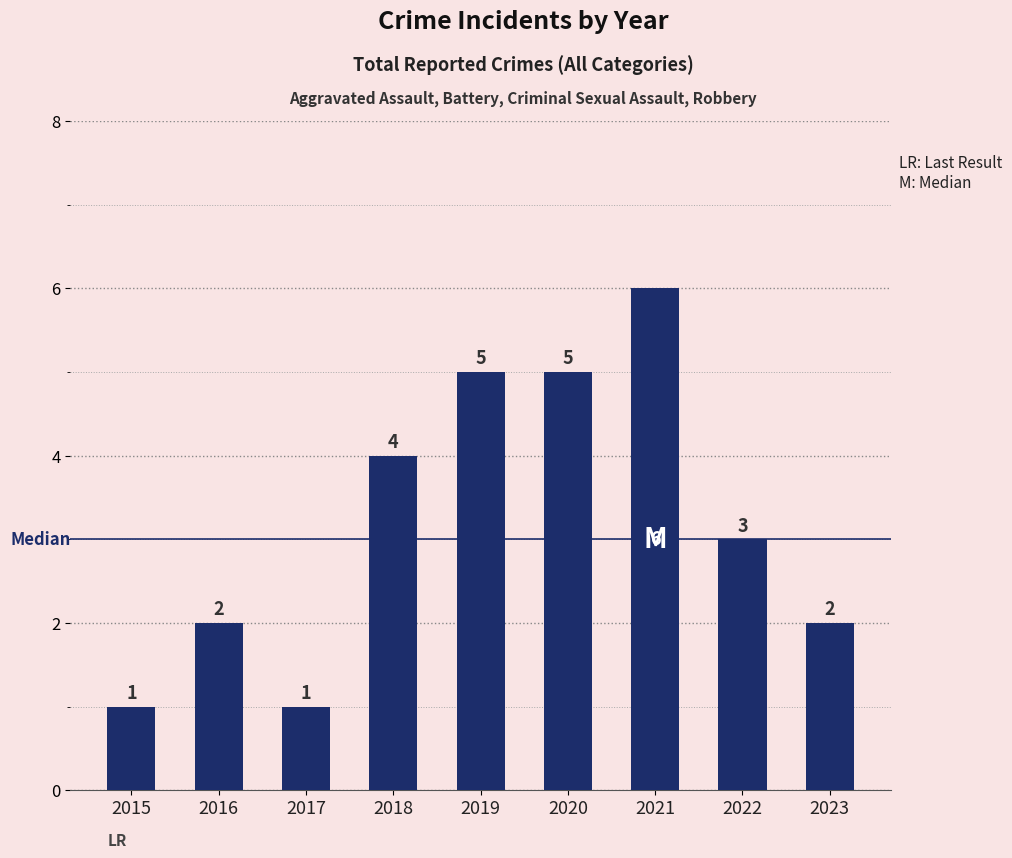

The value at 2016 is 3. True or false?

False